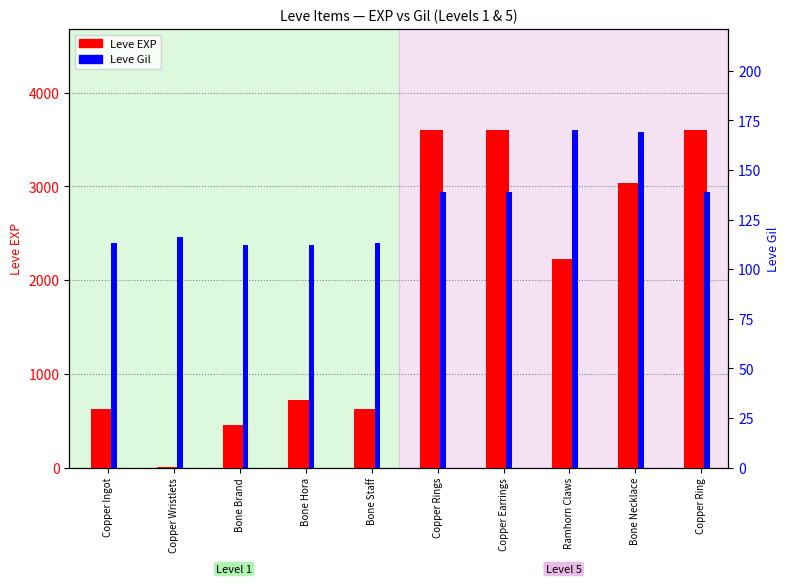

Which has a higher value, Bone Brand or Bone Hora?

Bone Hora